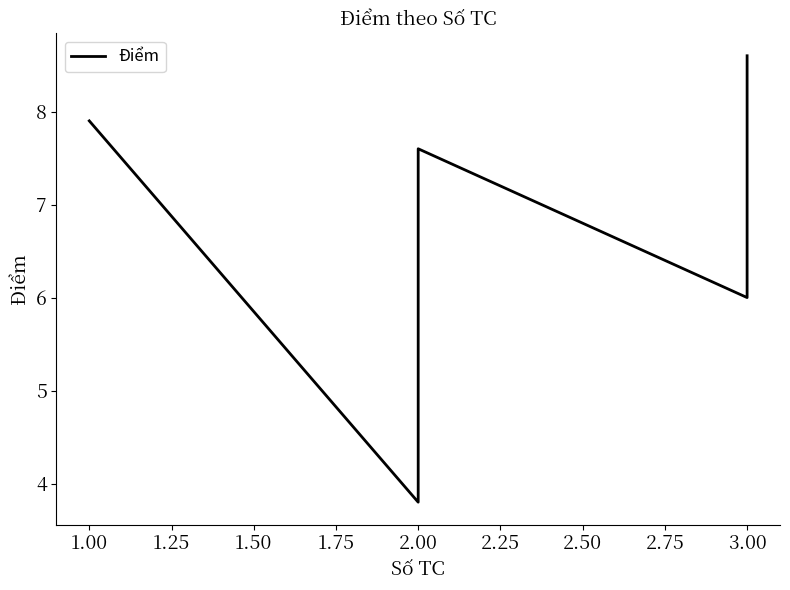

Count the number of values greater than 7.

4